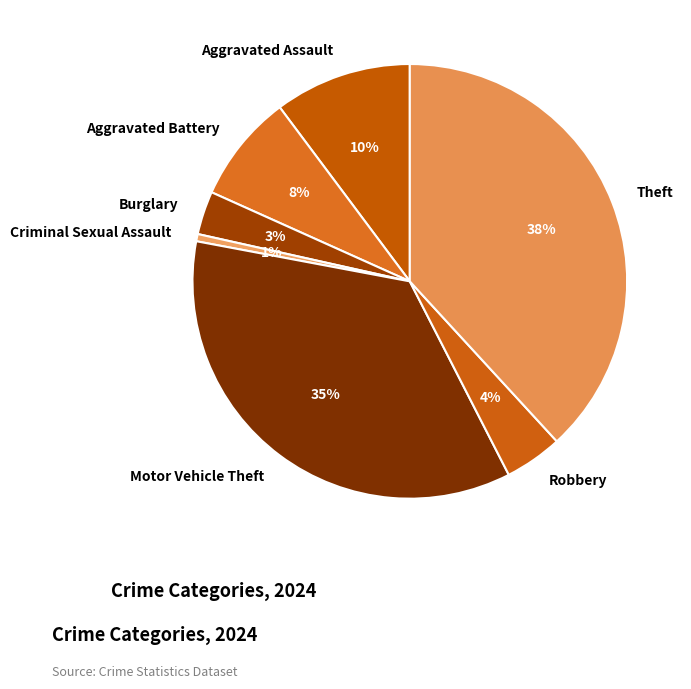

Is it true that Criminal Sexual Assault is 6% of the pie?

False